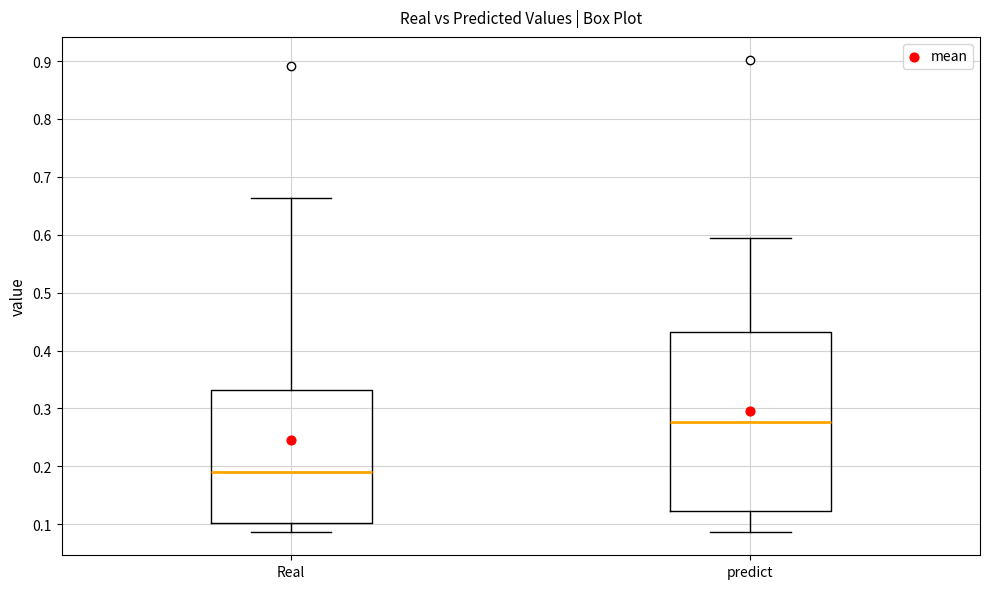

Where does the upper whisker of the box for Real end on the y-axis? The values are not printed on the chart, so give them approximately, as read against the axis.

0.66